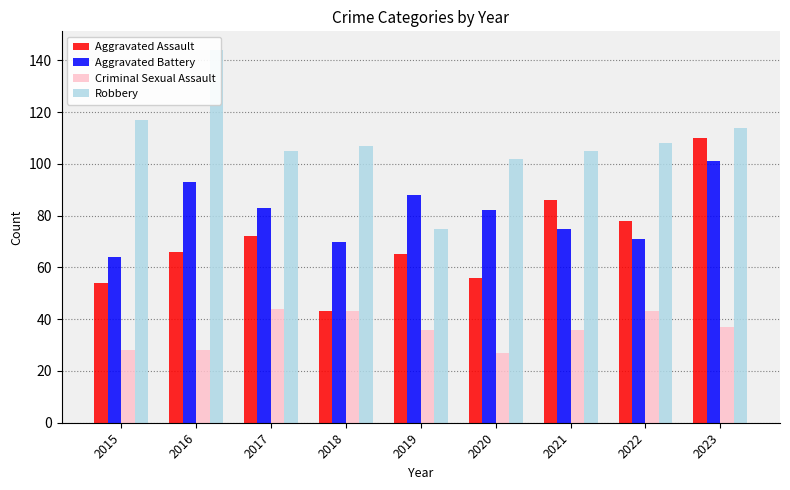

At which label is Criminal Sexual Assault closest to 35?

2019